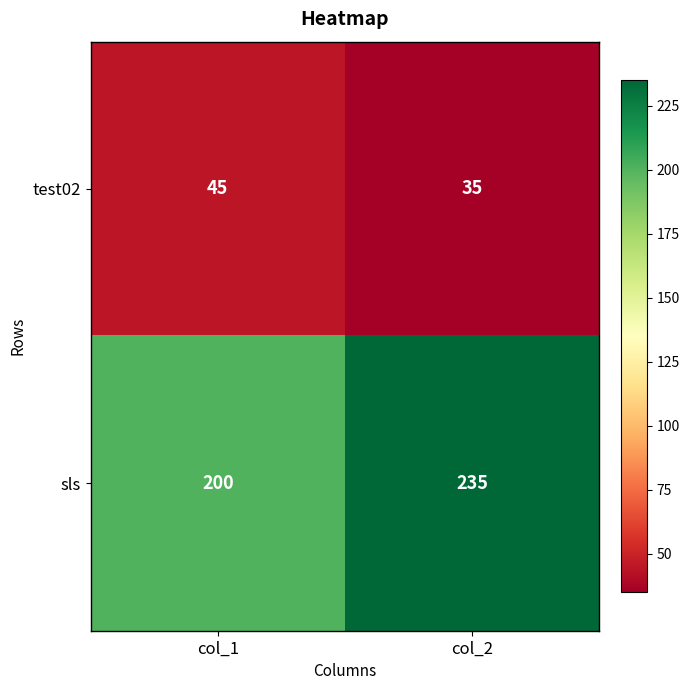

Which series has the largest total across all categories?

sls